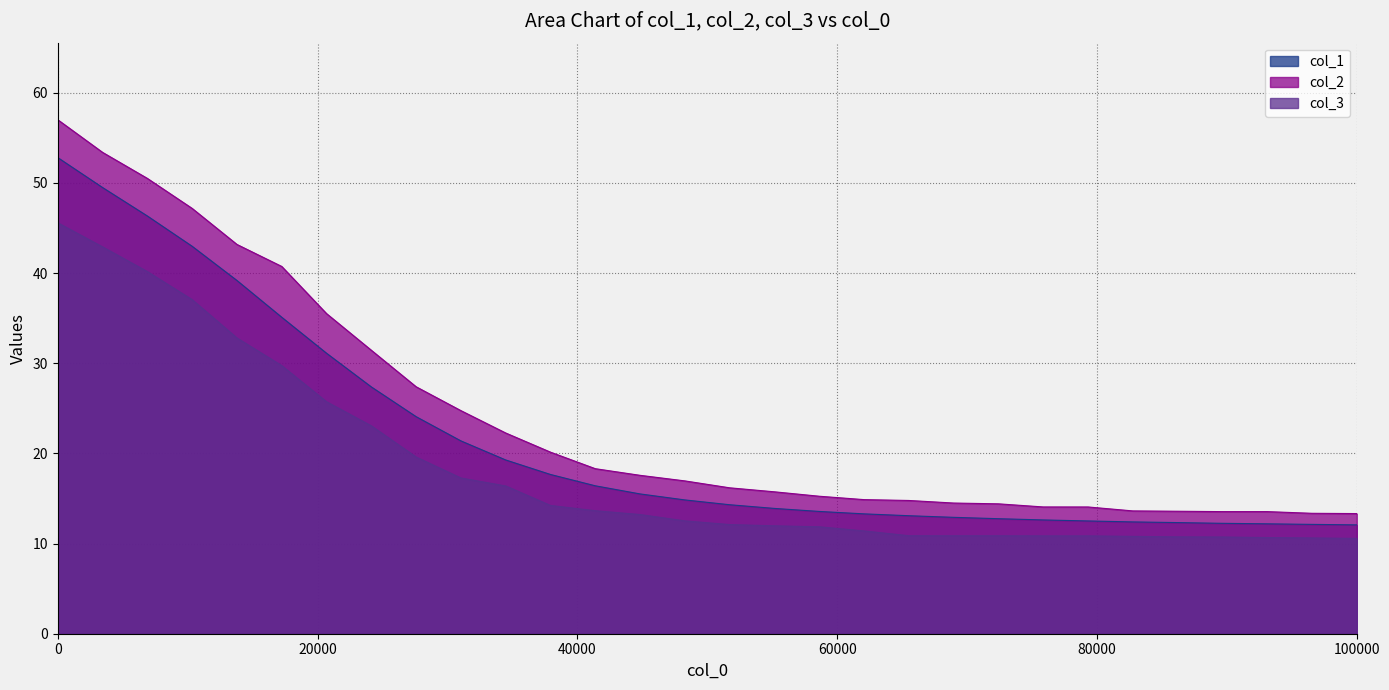

At how many categories does at least one series exceed 16?

16